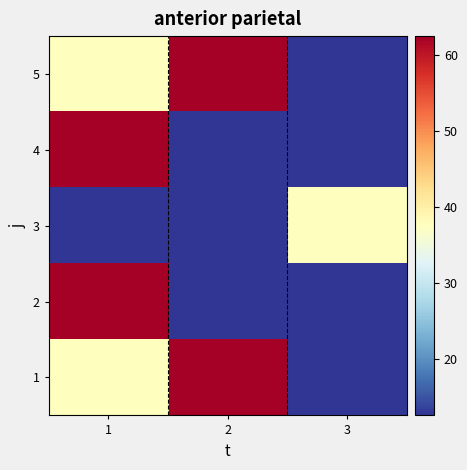

At how many categories does at least one series exceed 54?

2